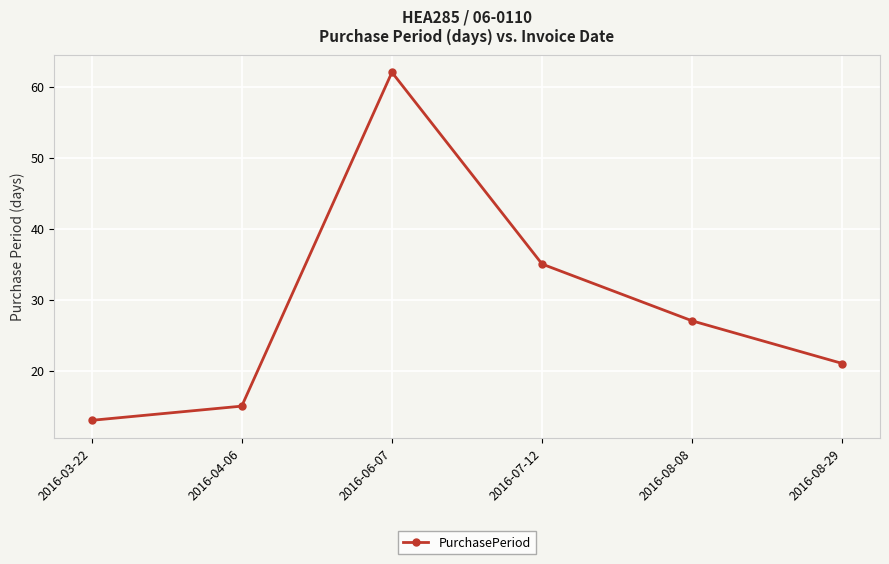

Which category has the lowest value across all series?

2016-03-22